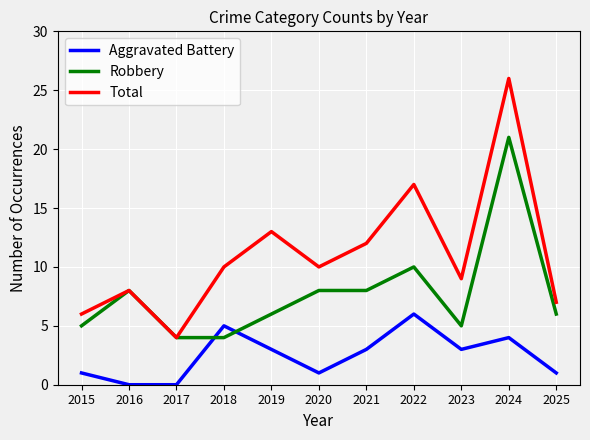

List the series in order of their peak value, lowest first.

Aggravated Battery, Robbery, Total